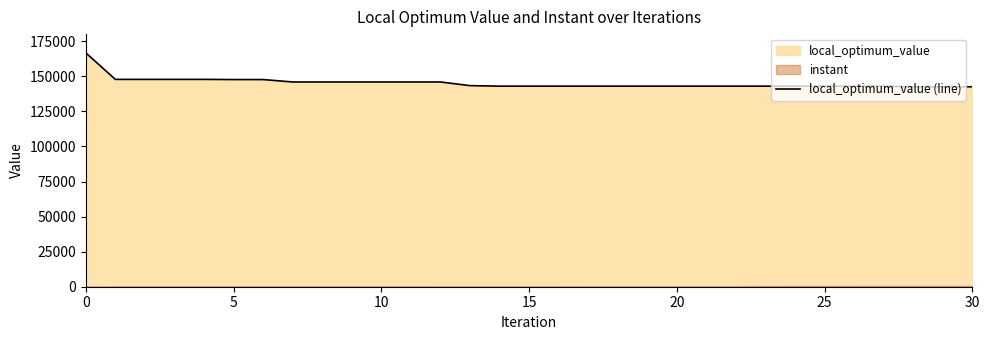

What is the highest value of the local_optimum_value (line) series?

166765